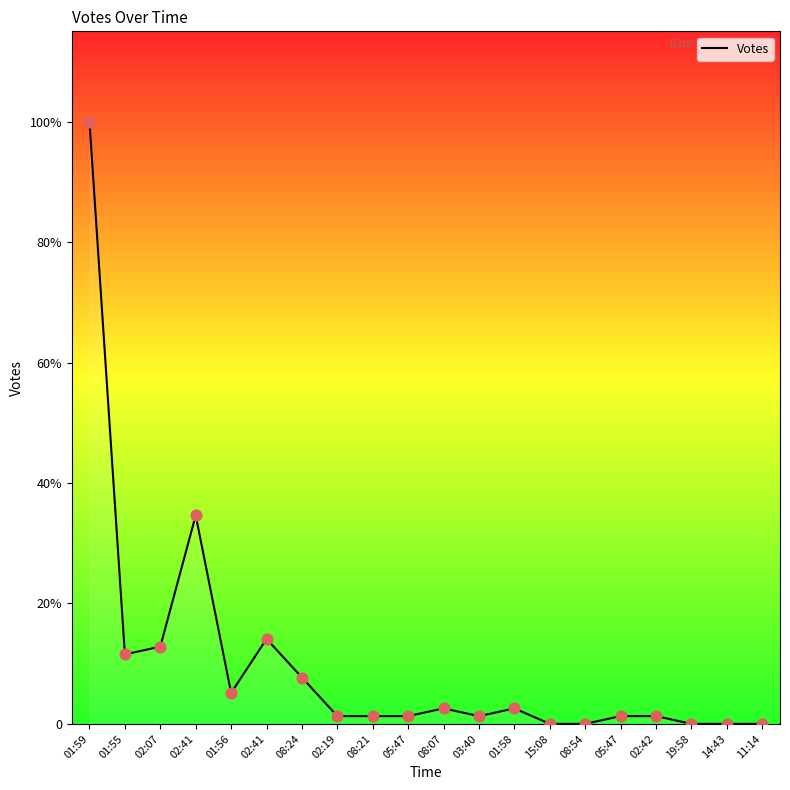

What is the change in value from 02:41 to 05:47?

-10